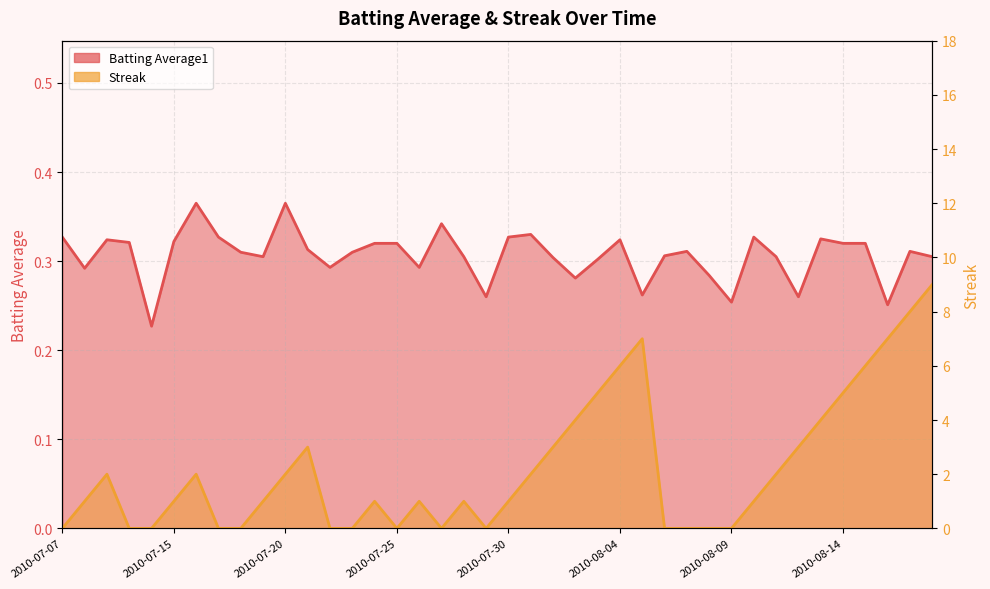

Reading left to right, extract all data points from this chart.

Batting Average1: 0.3	0.3	0.3	0.3	0.2	0.3	0.4	0.3	0.3	0.3	0.4	0.3	0.3	0.3	0.3	0.3	0.3	0.3	0.3	0.3	0.3	0.3	0.3	0.3	0.3	0.3	0.3	0.3	0.3	0.3	0.3	0.3	0.3	0.3	0.3	0.3	0.3	0.3	0.3	0.3
Streak: 0.0	1.0	2.0	0.0	0.0	1.0	2.0	0.0	0.0	1.0	2.0	3.0	0.0	0.0	1.0	0.0	1.0	0.0	1.0	0.0	1.0	2.0	3.0	4.0	5.0	6.0	7.0	0.0	0.0	0.0	0.0	1.0	2.0	3.0	4.0	5.0	6.0	7.0	8.0	9.0